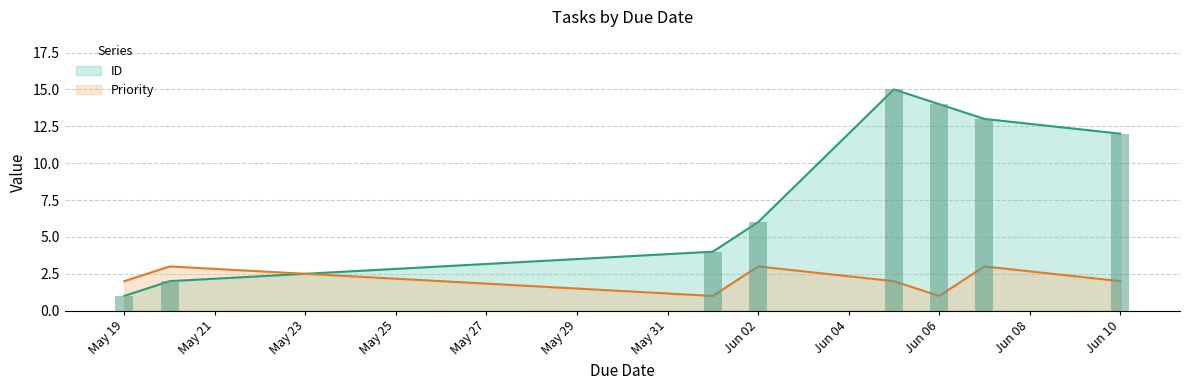

Where is Priority nearest to the value 2?

2025-05-19